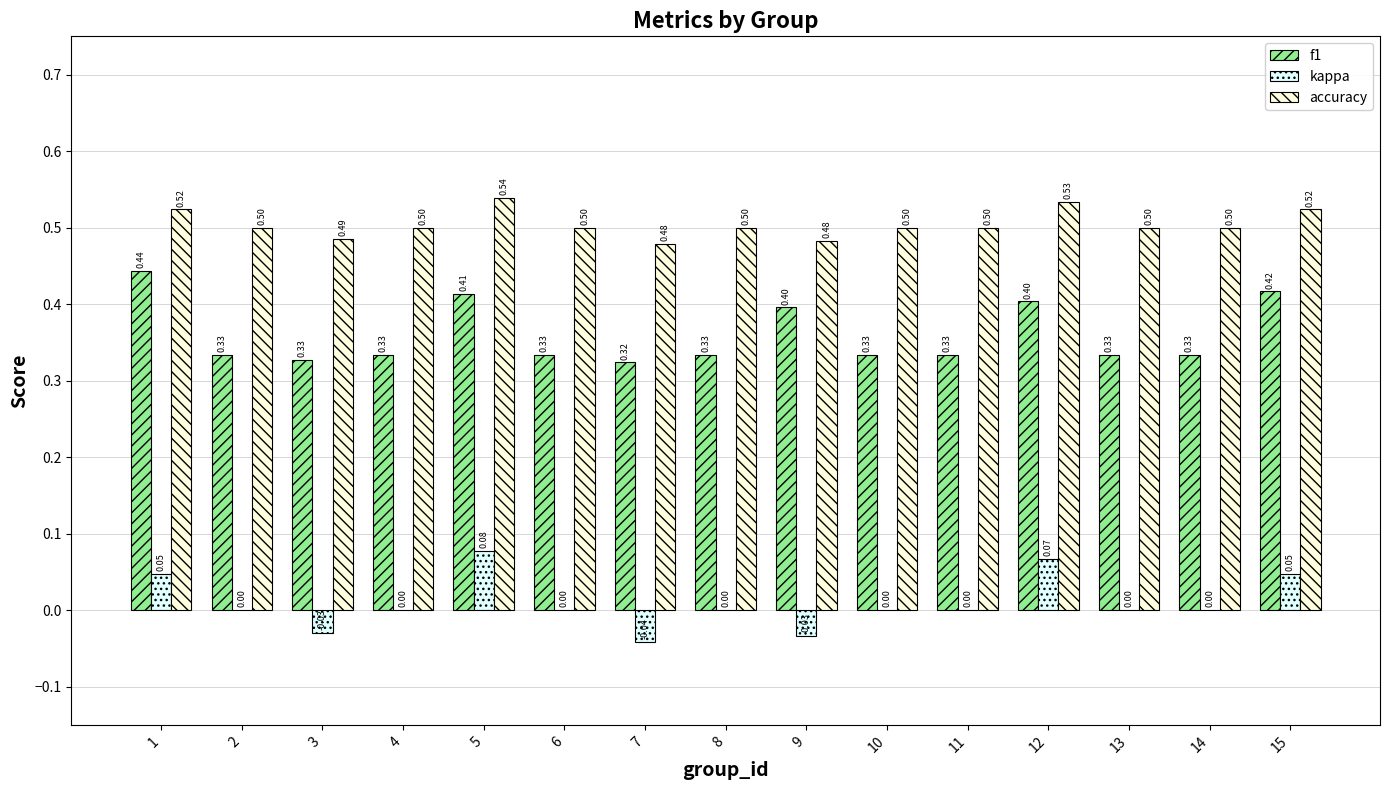

At which category is the sum across all series the highest?

5